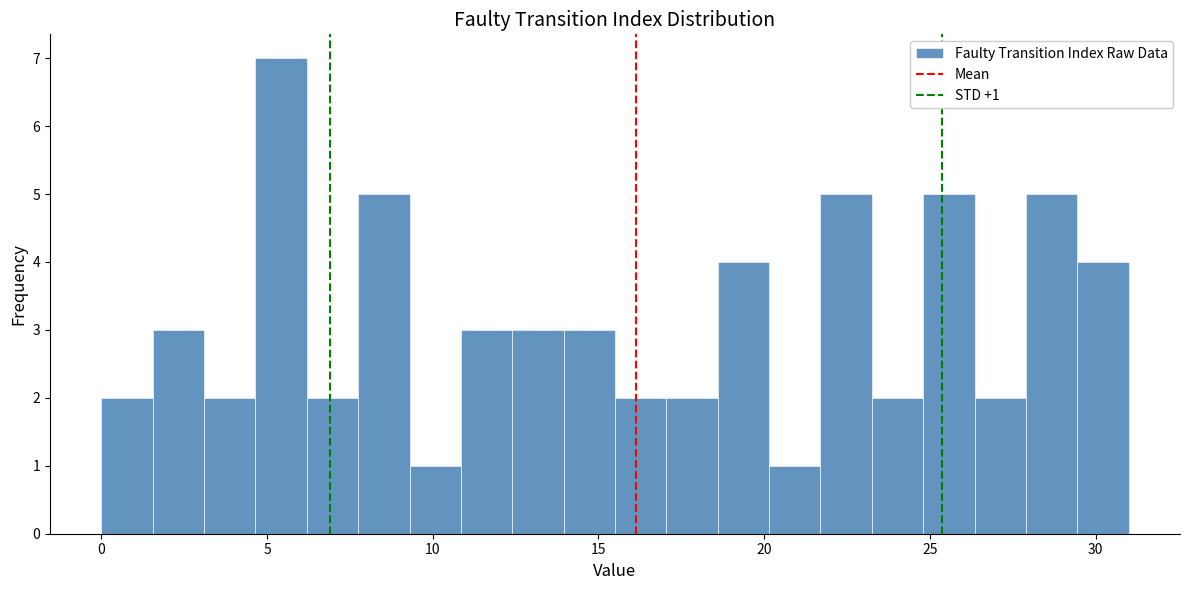

Read against the x-axis, roughly where is the centre of the tallest bar?

5.5